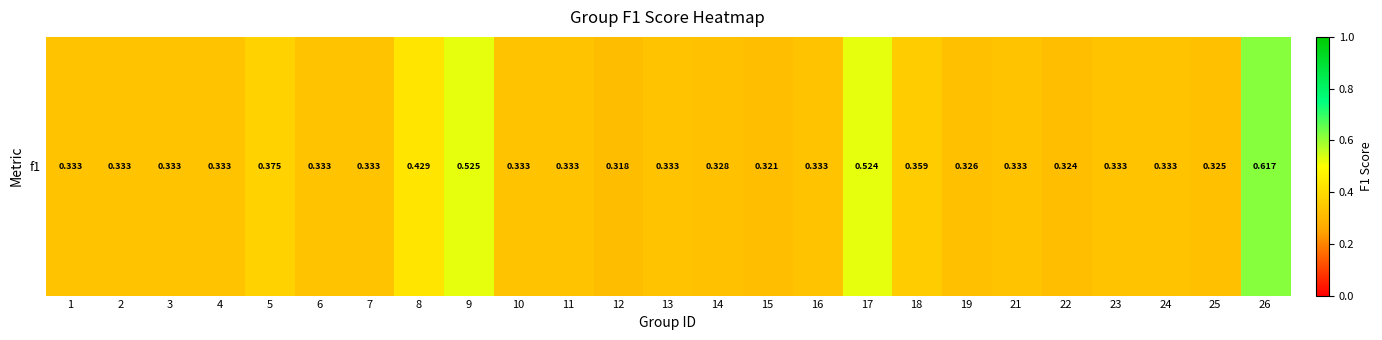

What is the difference between the values at 8 and 17?

0.1